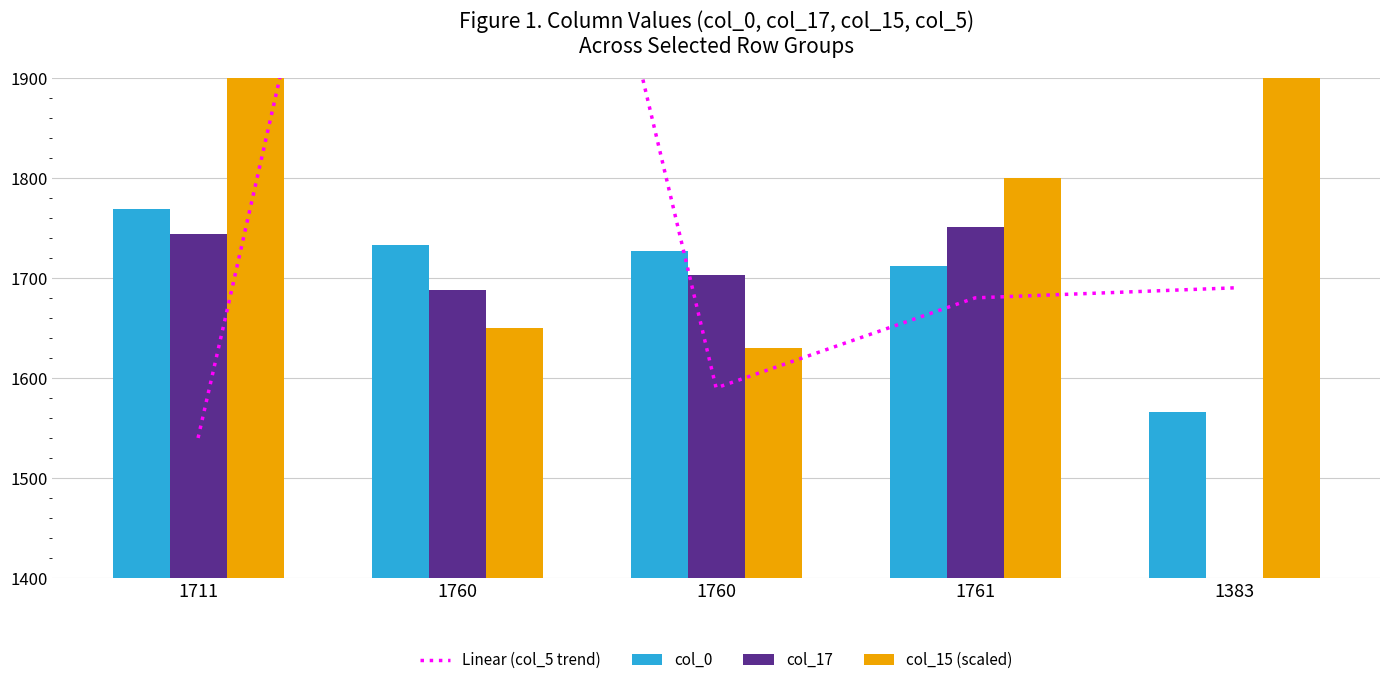

The value of Linear (col_5 trend) at 1761 is 2765.0. True or false?

False